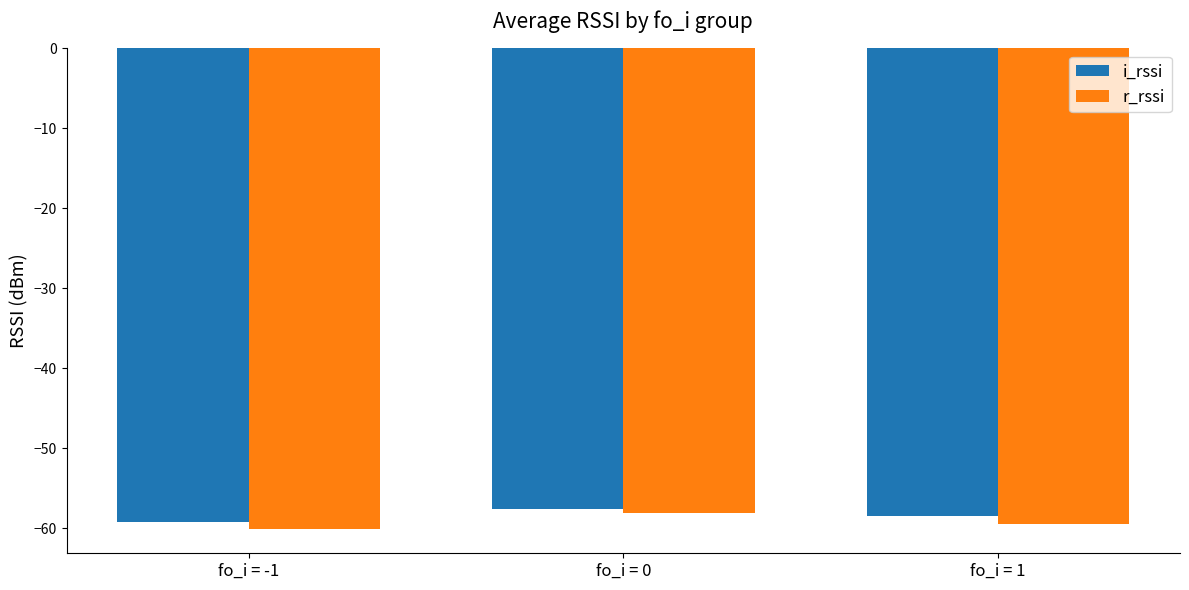

How many groups of bars are there?

3